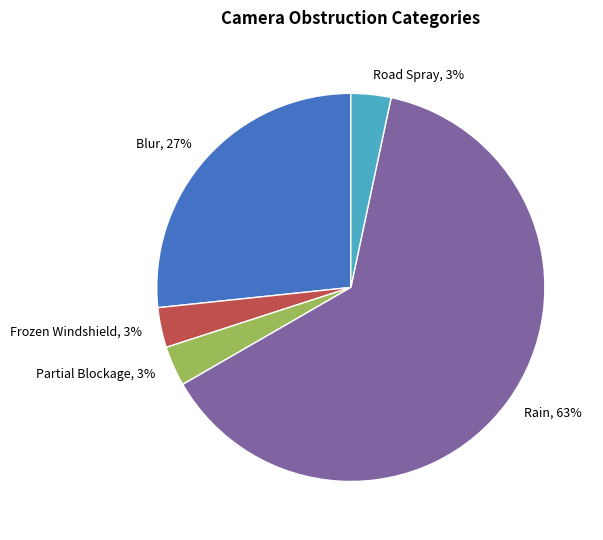

How many segments does this pie chart have?

5